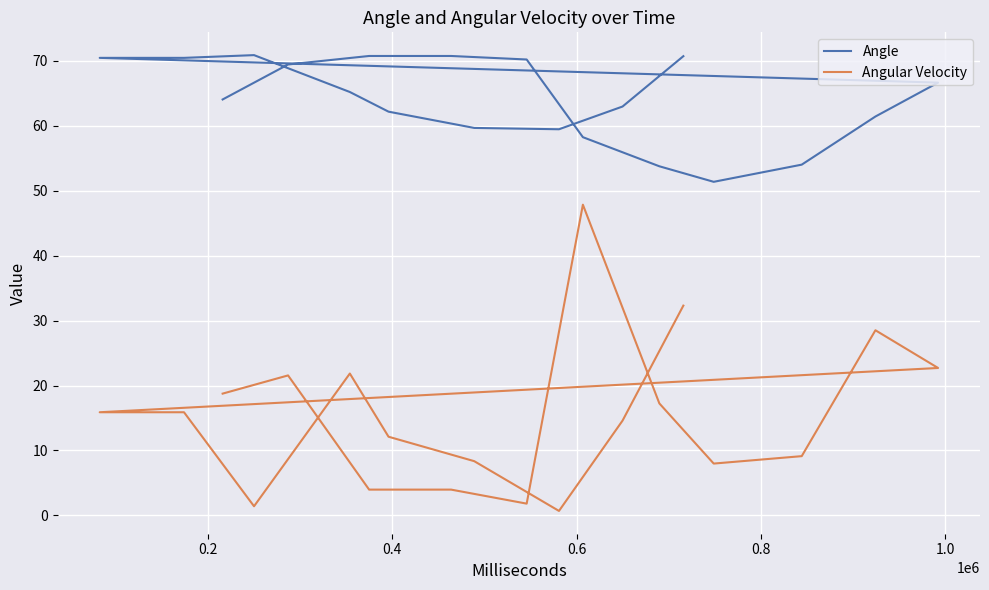

What are all the series names shown in the legend?

Angle, Angular Velocity